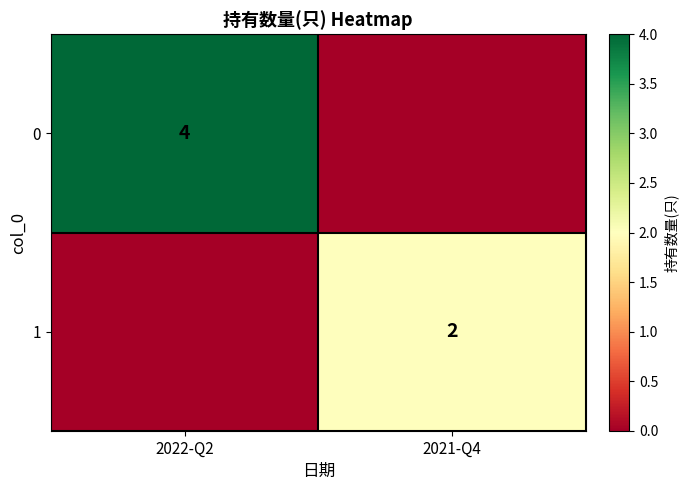

Which has a higher value, 2021-Q4 or 2022-Q2?

2022-Q2